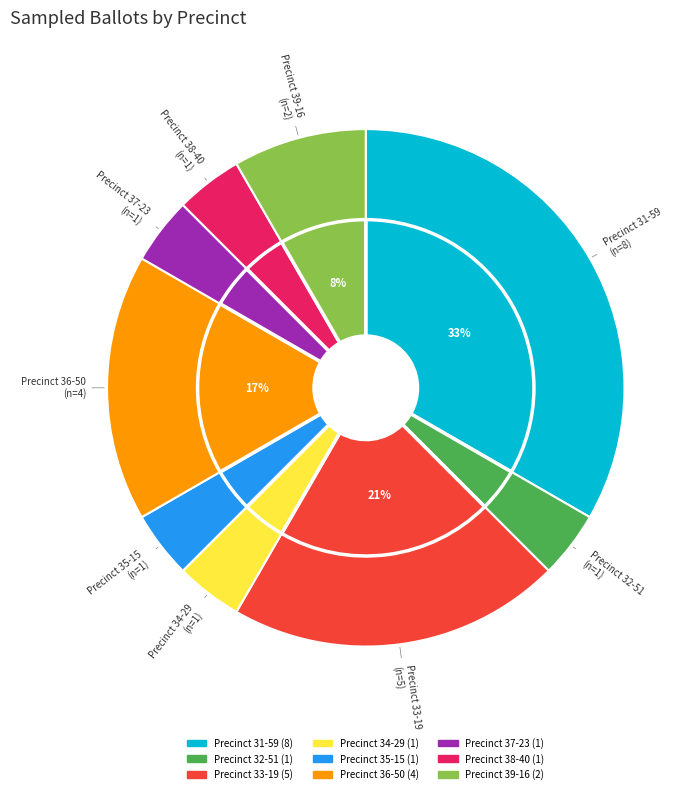

Which has a higher value, Precinct 38-40 or Precinct 36-50?

Precinct 36-50